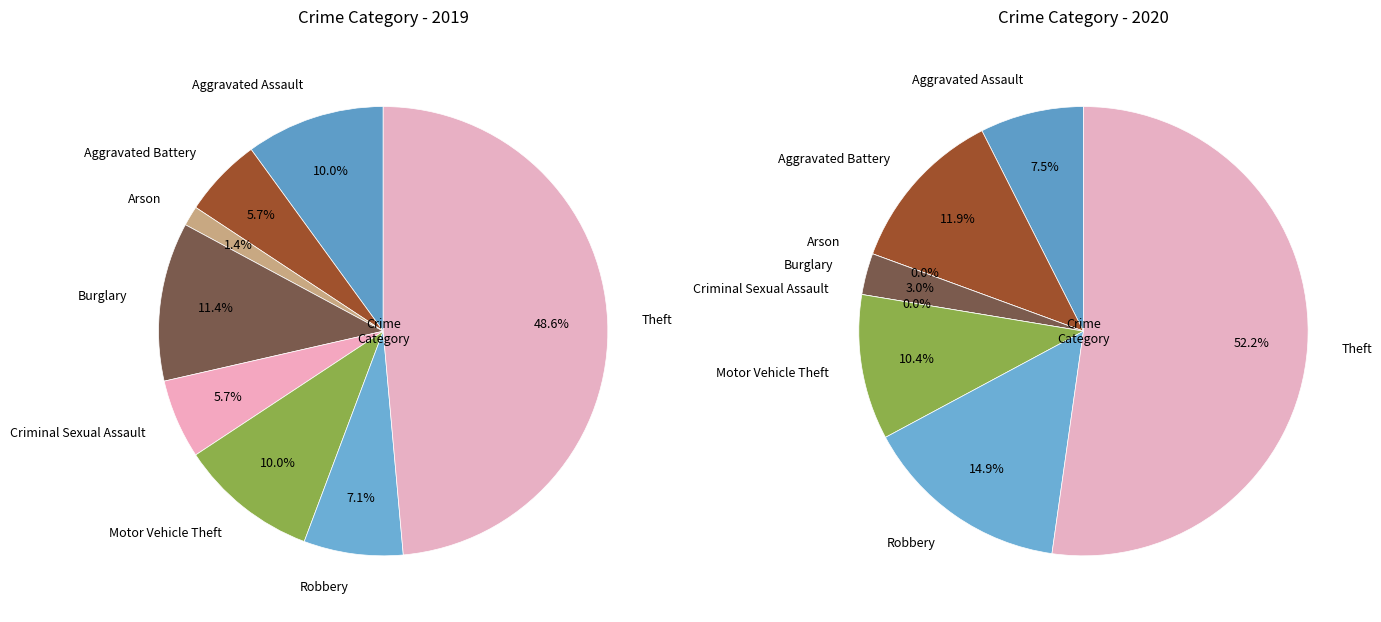

Combined, what portion of the pie is 3 and 4?

17.1%